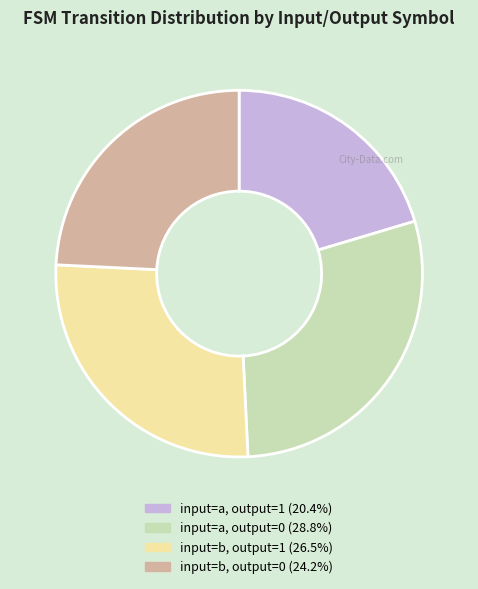

Is the sum of input=a, output=0 and input=b, output=1 greater than half?

Yes